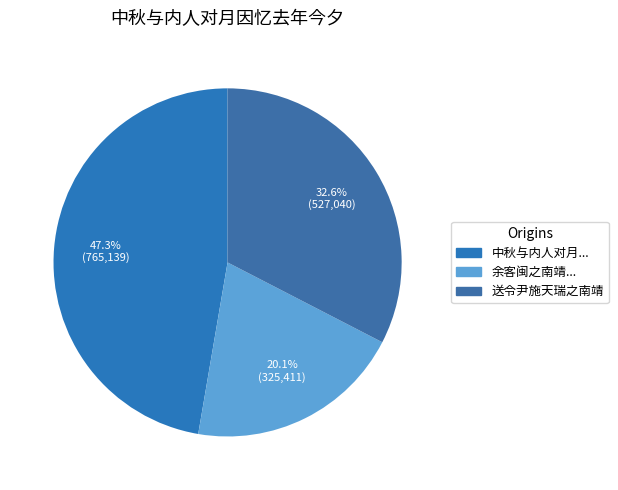

How many slices are in this pie chart?

3